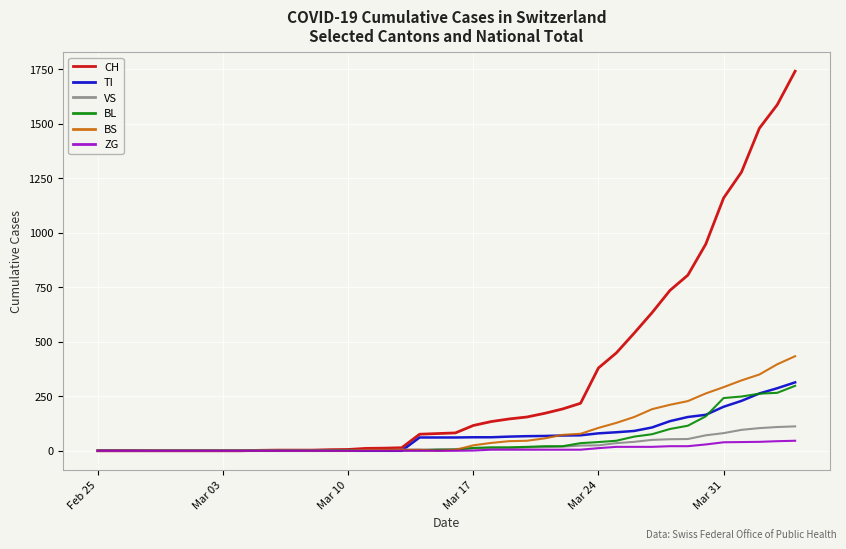

Which series has the largest total across all categories?

CH